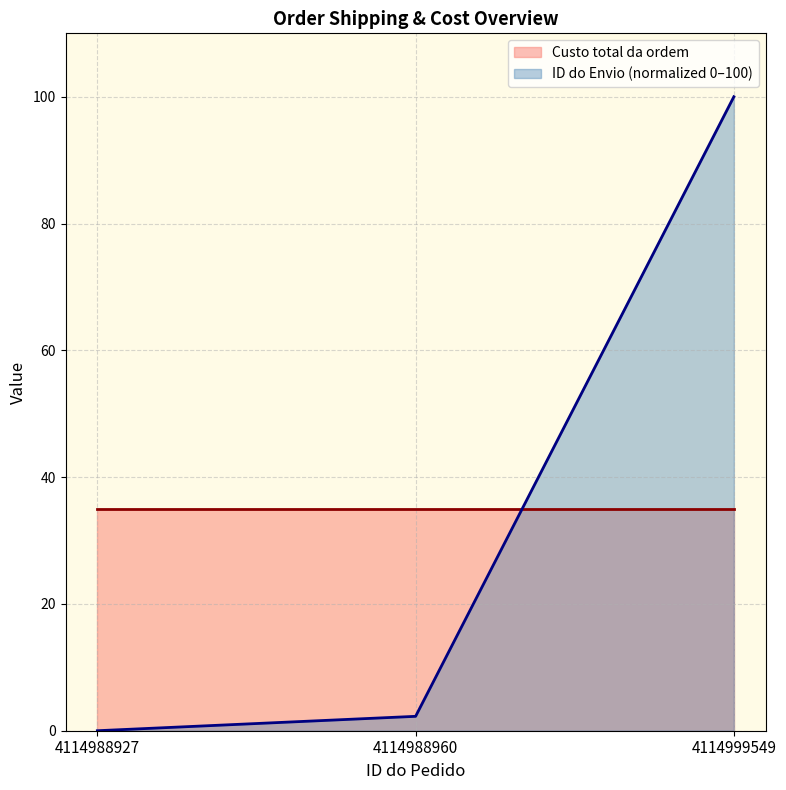

How many data points are less than 2?

1